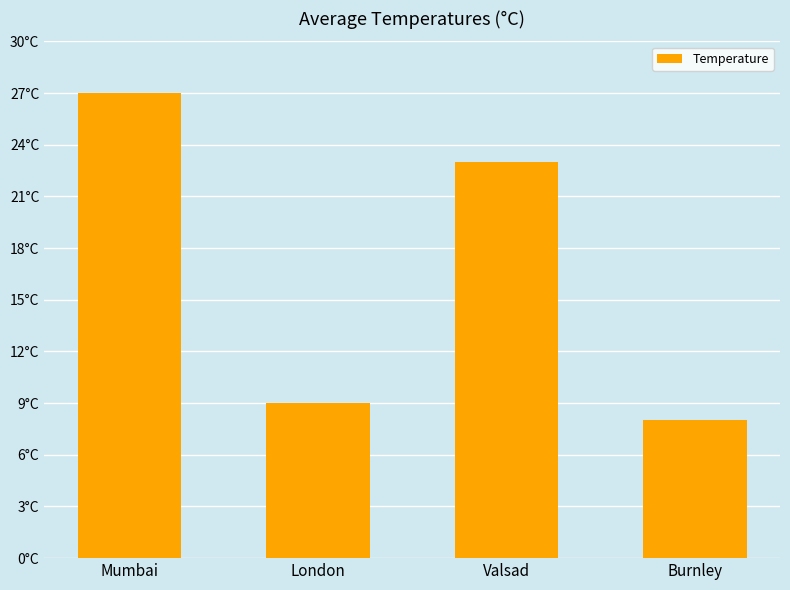

What is the difference between the maximum and minimum values?

19